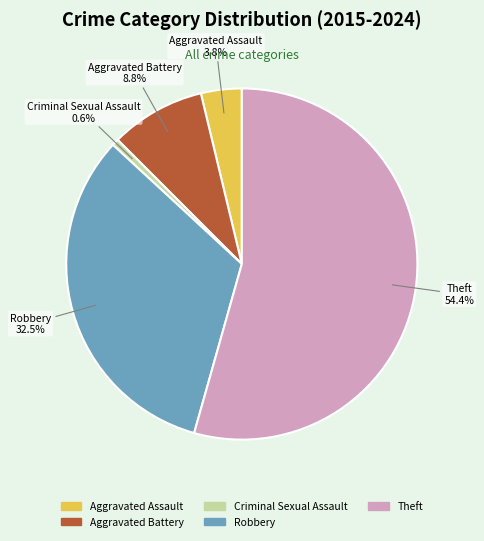

Rank the categories by value from highest to lowest.

Theft, Robbery, Aggravated Battery, Aggravated Assault, Criminal Sexual Assault